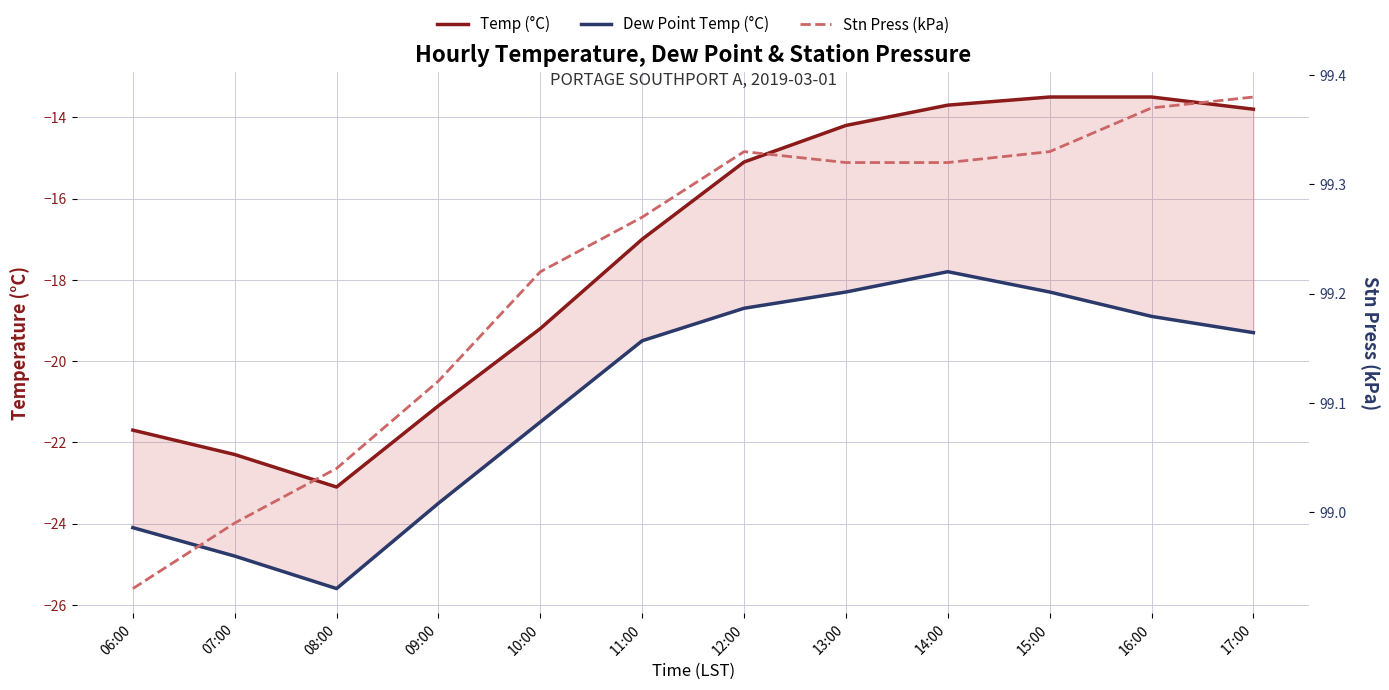

What is the difference between the Temp (°C) values at 16:00 and 06:00?

8.2